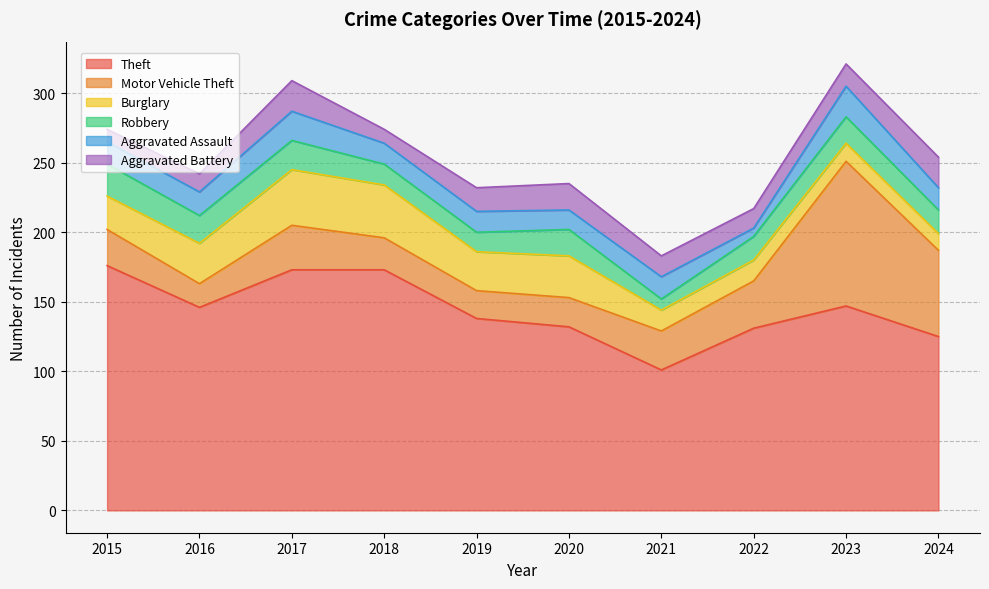

How many values in the Burglary series exceed 28?

4